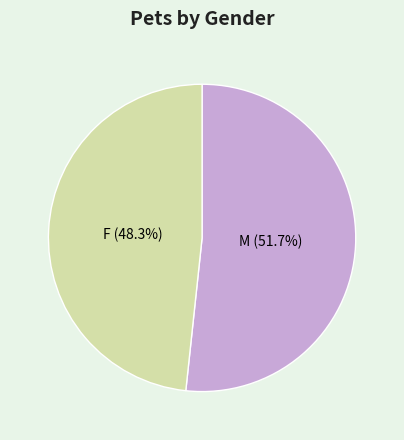

Rank the categories by value from lowest to highest.

F, M